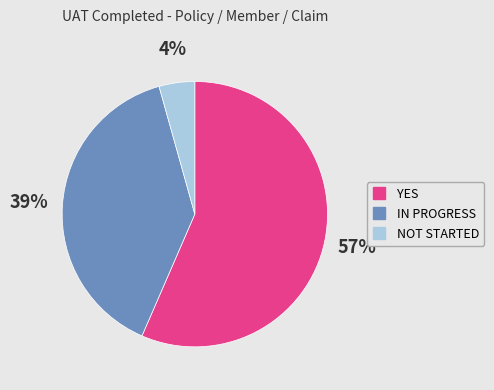

What is the smallest slice in the pie chart?

NOT STARTED